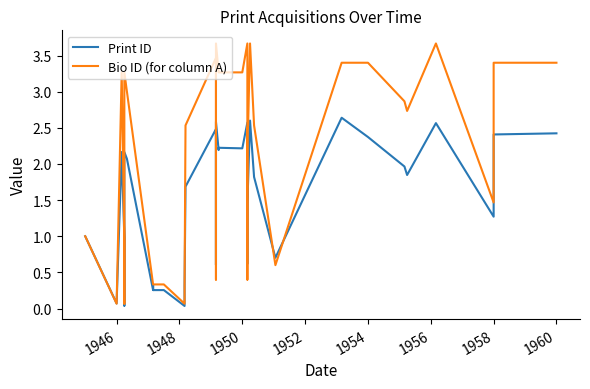

Which series has the widest spread of values?

Bio ID (for column A)